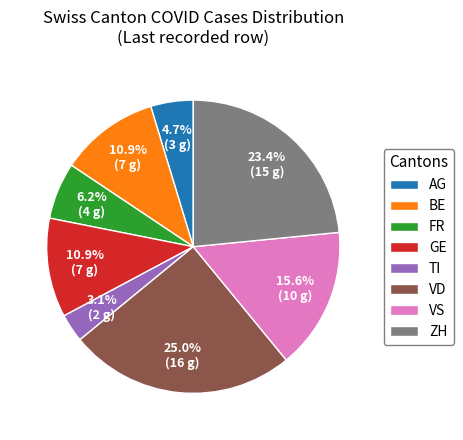

Which category has the biggest portion of the pie?

VD